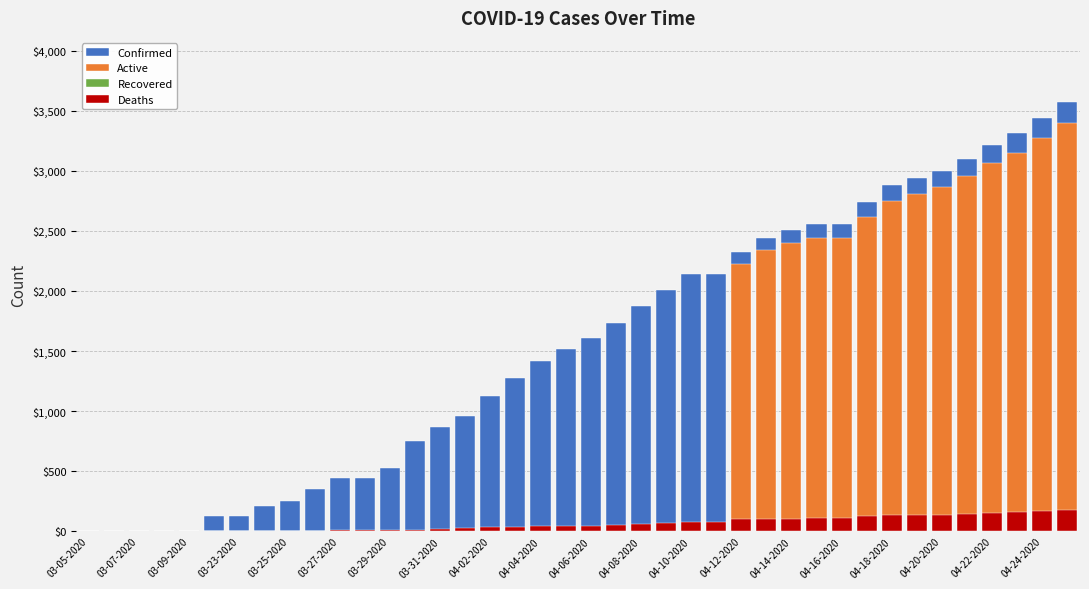

List the series in order of their peak value, lowest first.

Recovered, Deaths, Active, Confirmed